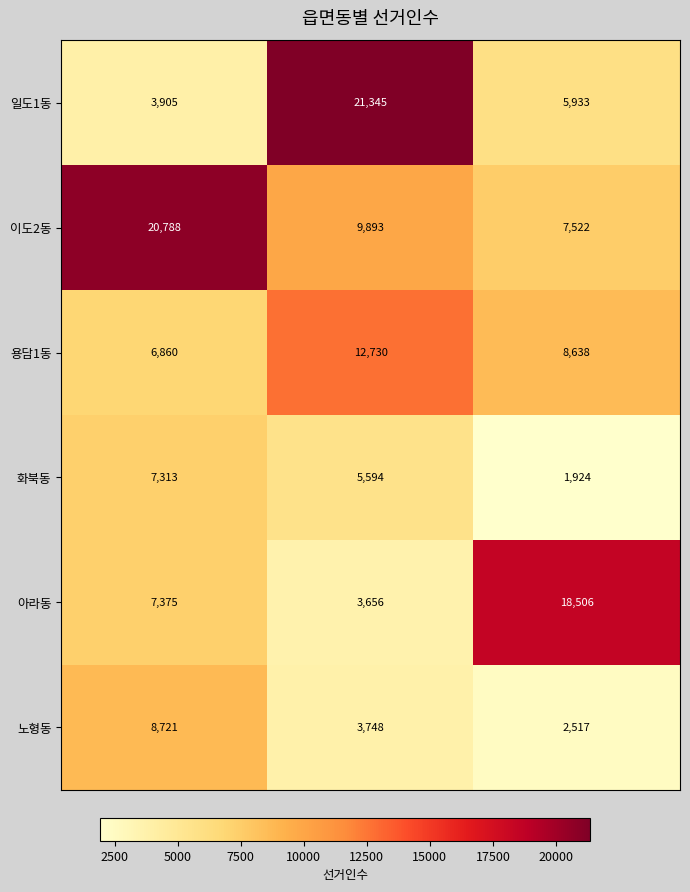

Which series has the widest spread of values?

일도1동